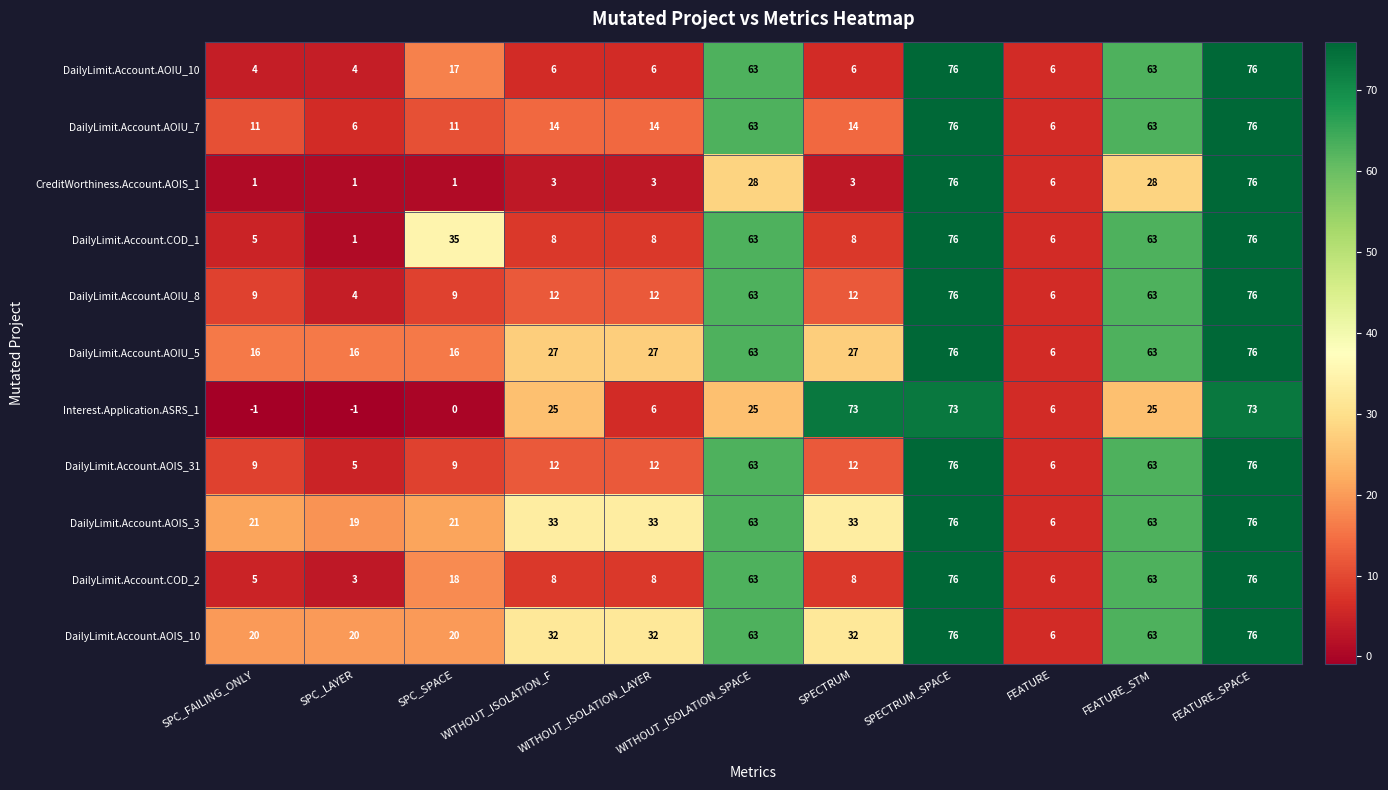

What is the sum of all DailyLimit.Account.AOIU_5 values?

413